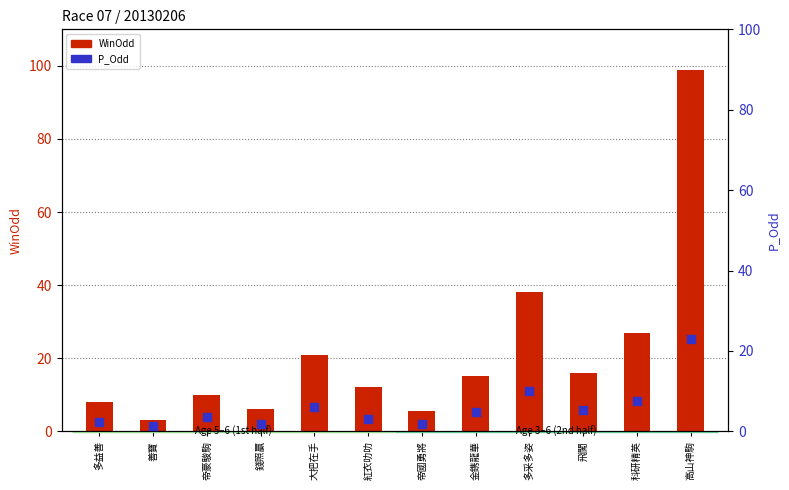

Which series has the largest total across all categories?

WinOdd